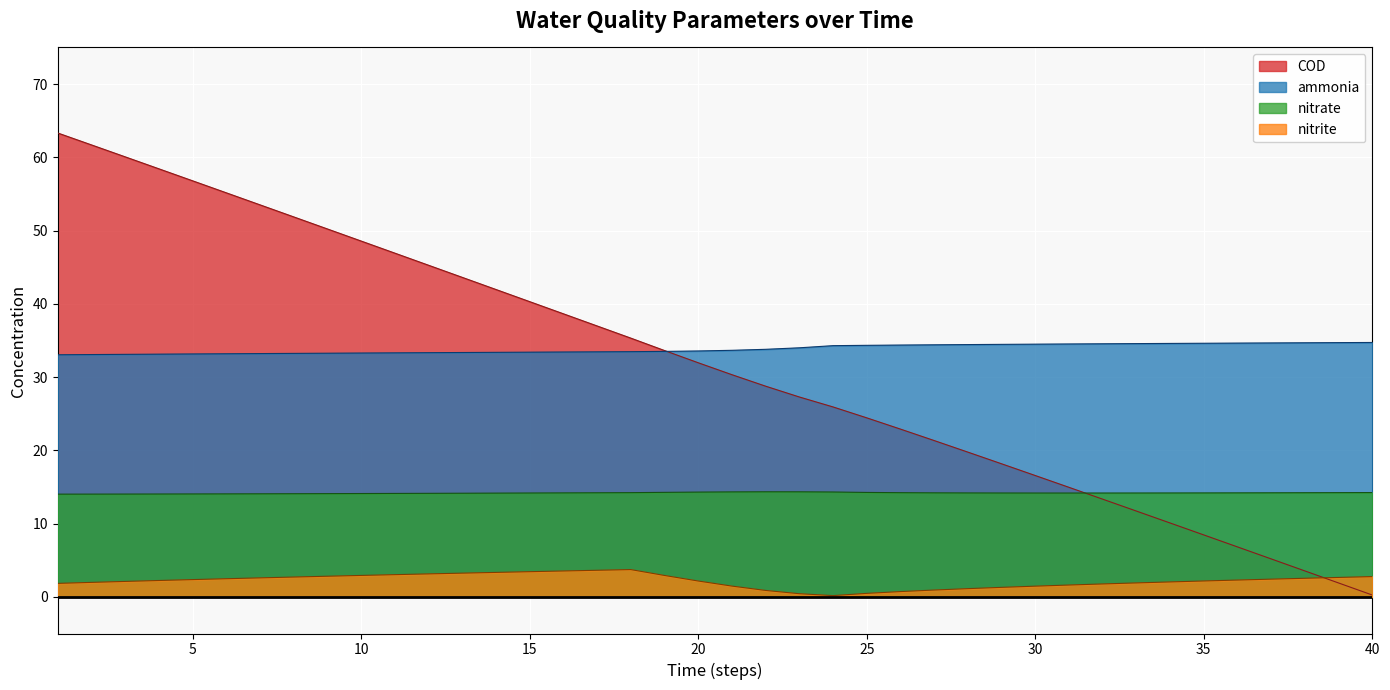

At 2, list the series in order from largest to smallest.

COD, ammonia, nitrate, nitrite